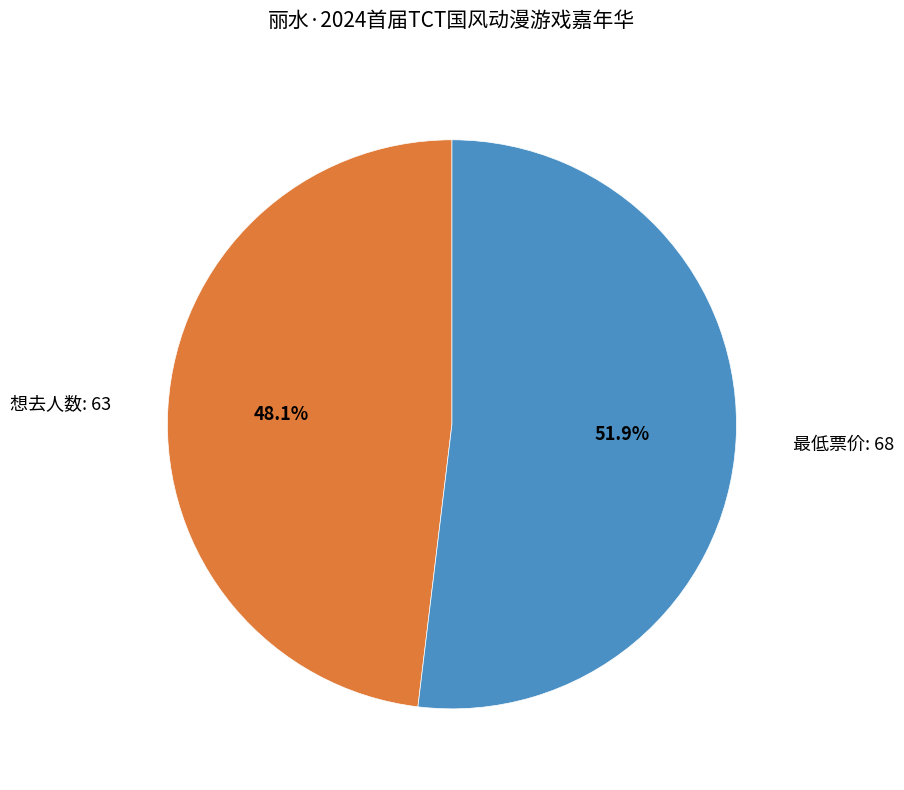

Between 最低票价: 68 and 想去人数: 63, which is larger?

最低票价: 68